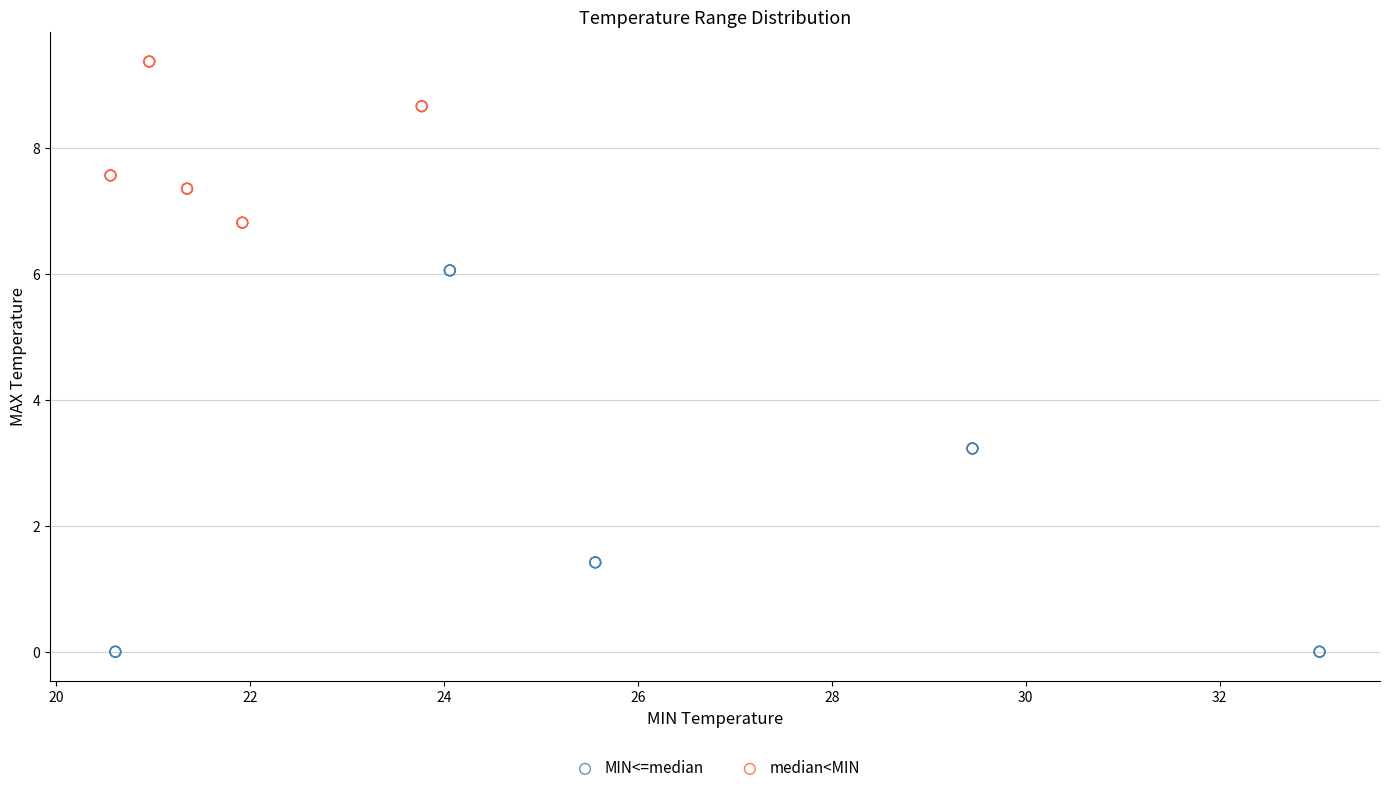

Which series has the largest Y range (max minus min)?

MIN<=median